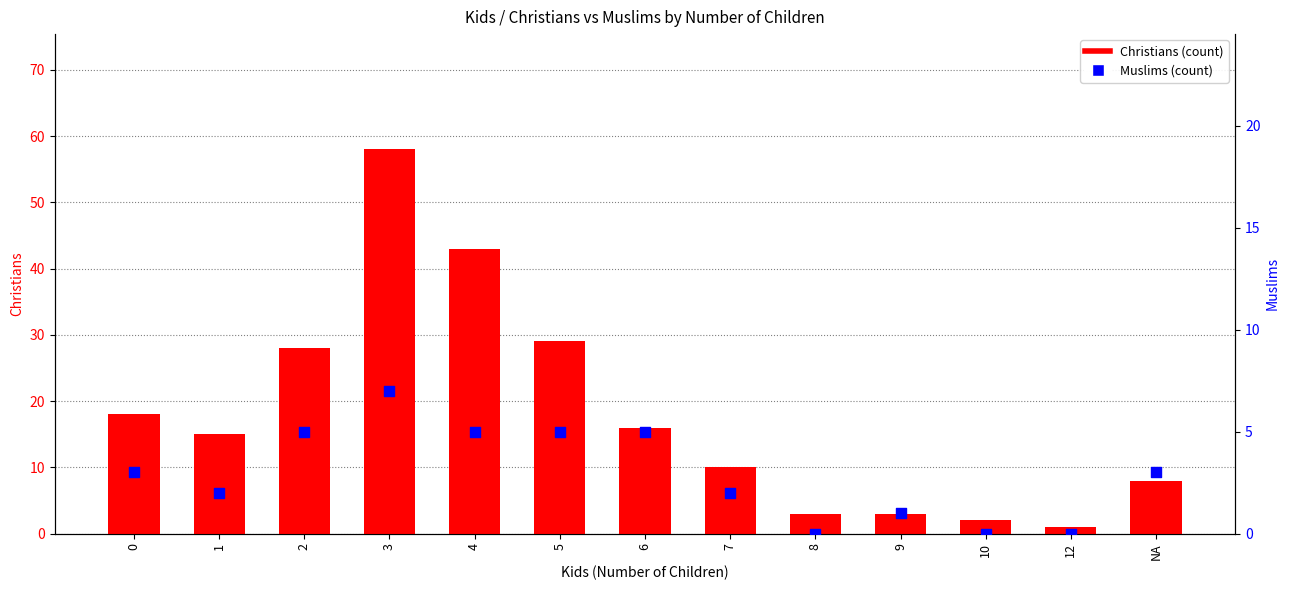

What is the total value across all series at 7?

12